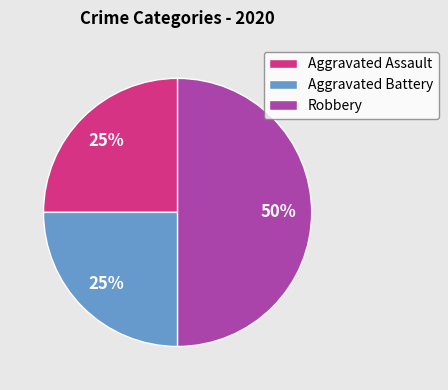

Is the sum of Robbery and Aggravated Assault greater than half?

Yes